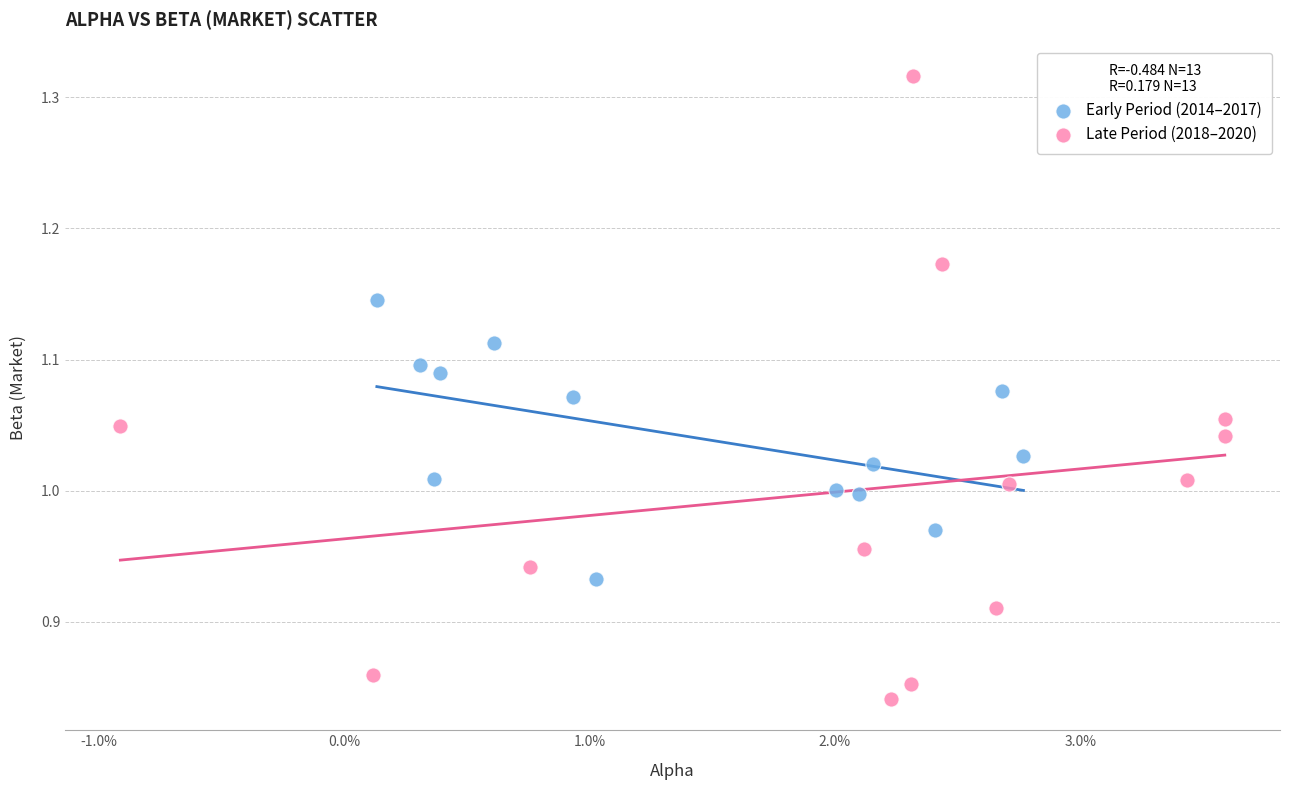

Which series reaches the maximum Y coordinate?

Late Period (2018–2020)